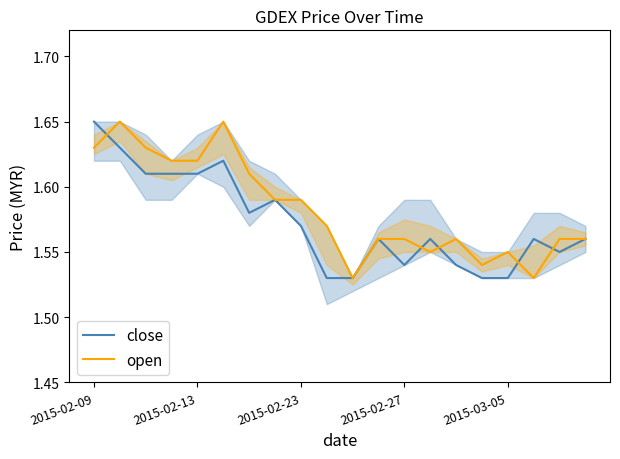

What position from the left is 15?

16